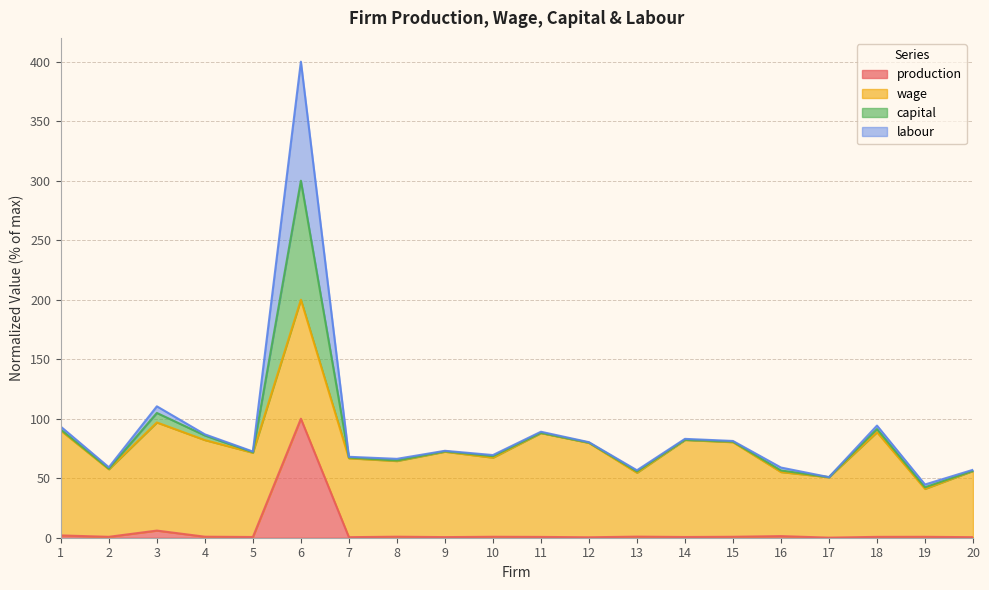

At how many categories does at least one series exceed 115?

1